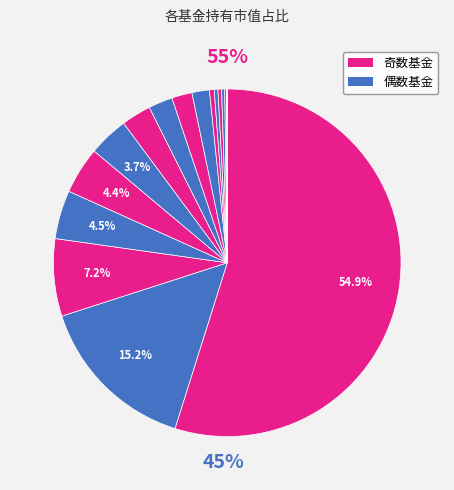

Count the number of slices in the pie.

17